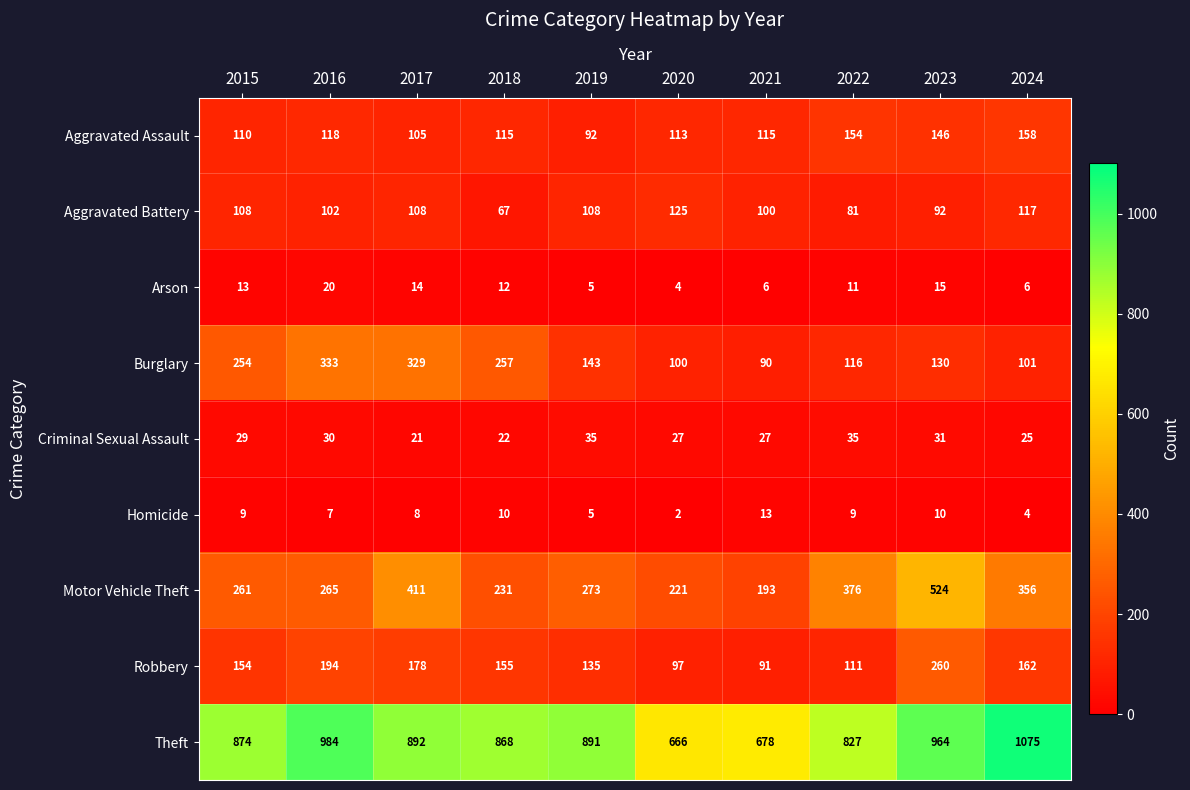

The Arson series shows 12 at 2018. True or false?

True